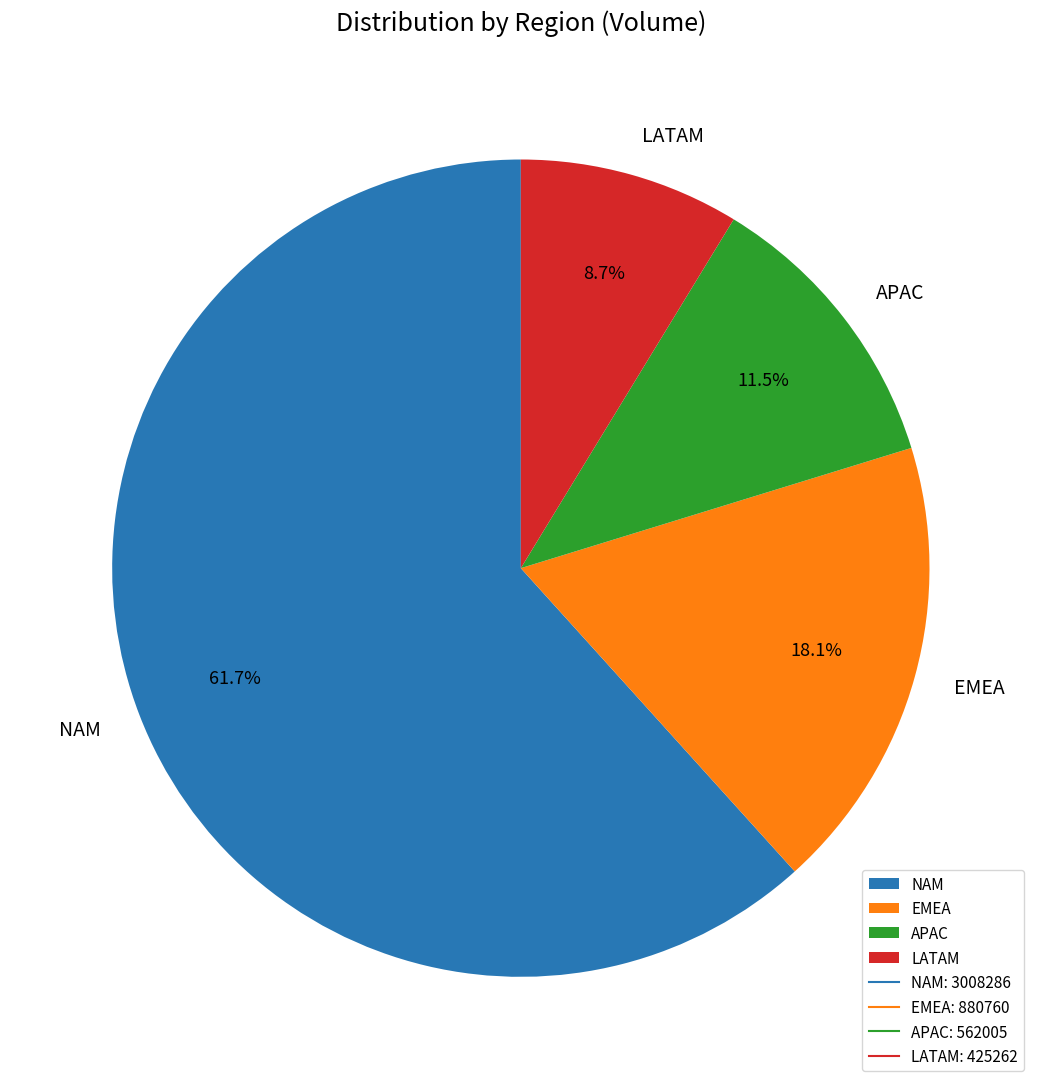

Approximately how many times larger is the value at LATAM compared to EMEA?

0.5